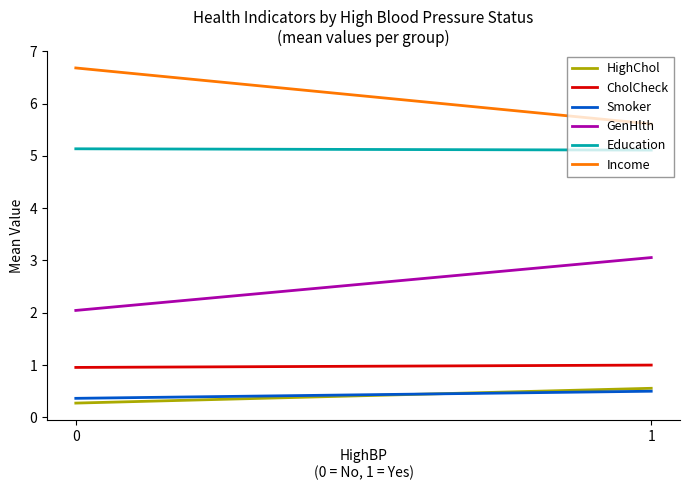

Reading left to right, transcribe all the data shown in this chart.

HighChol: 0=0.3	1=0.6
CholCheck: 0=1.0	1=1.0
Smoker: 0=0.4	1=0.5
GenHlth: 0=2.0	1=3.1
Education: 0=5.1	1=5.1
Income: 0=6.7	1=5.6